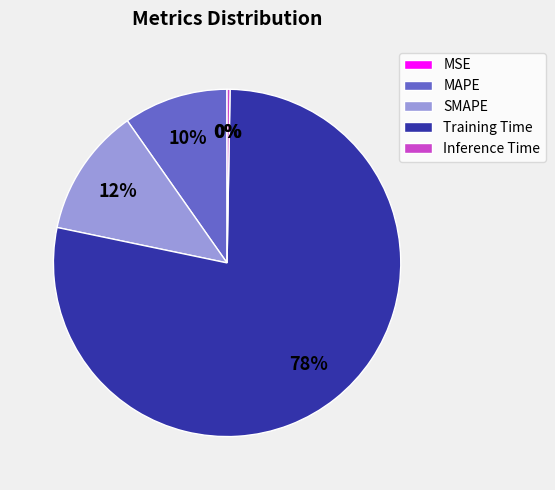

Between MAPE and Training Time, which is larger?

Training Time